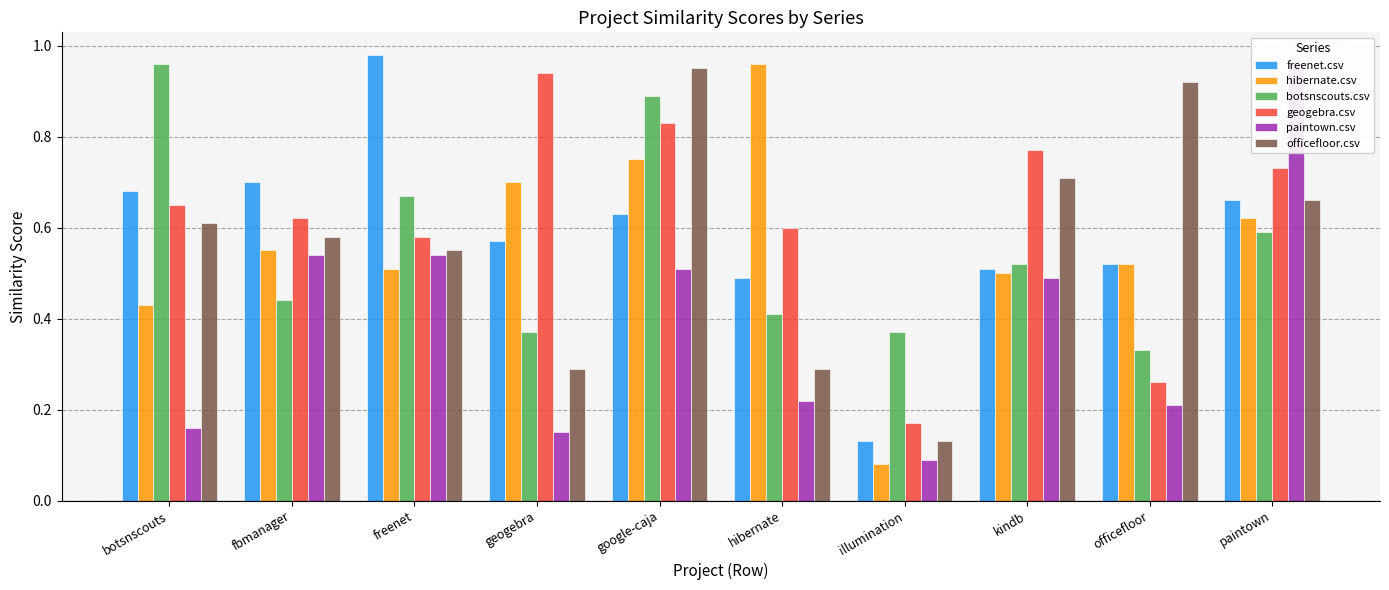

Which series has the largest range (max minus min)?

hibernate.csv